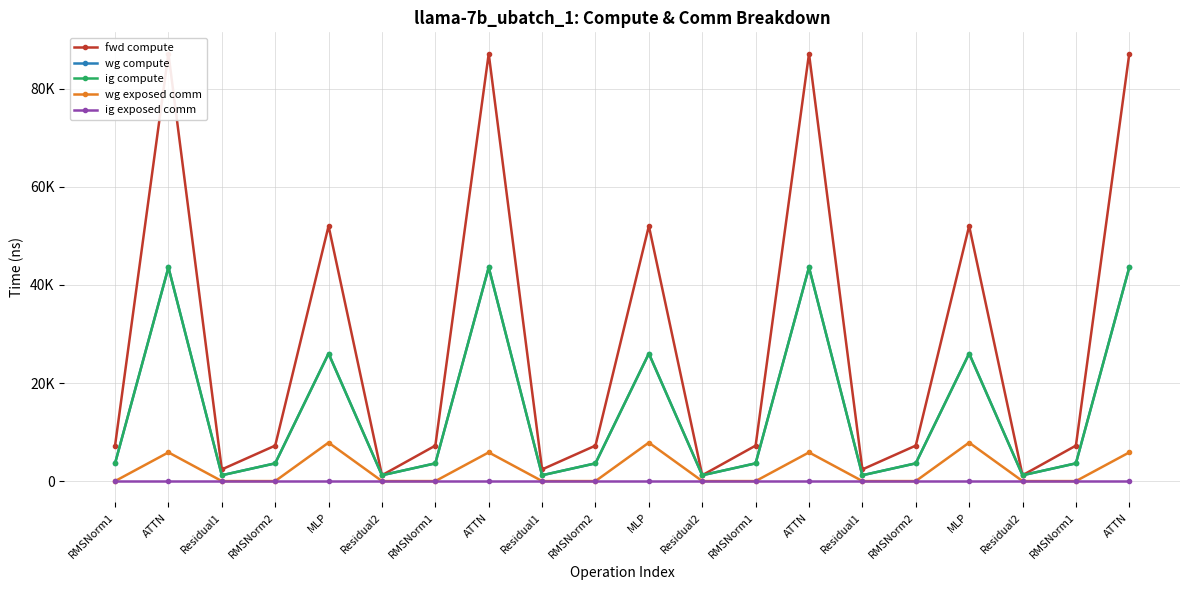

What is the difference between the maximum and second lowest values in the ig compute series?

42389.8